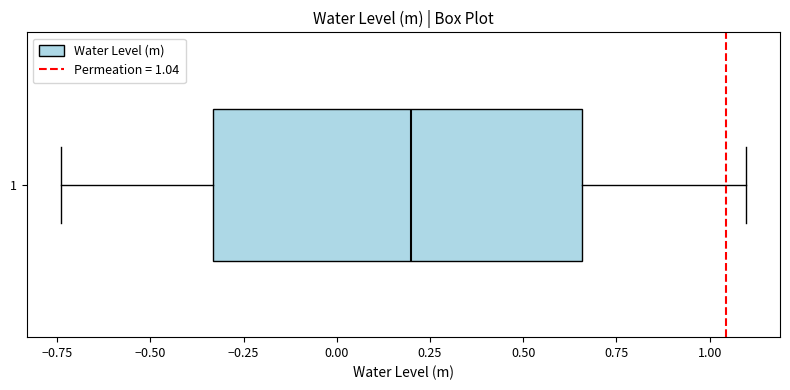

Transcribe this box plot: give where the median line is, the range the box spans, and where the two whiskers end, as read against the x-axis. The values are not printed on the chart, so give them approximately, as read against the axis.

median 0.20, box -0.35 to 0.65, whiskers -0.75 to 1.10